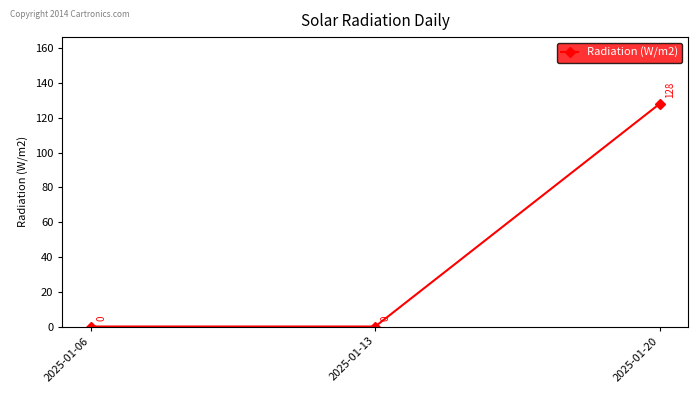

What is the value of the 3rd point from the left?

128